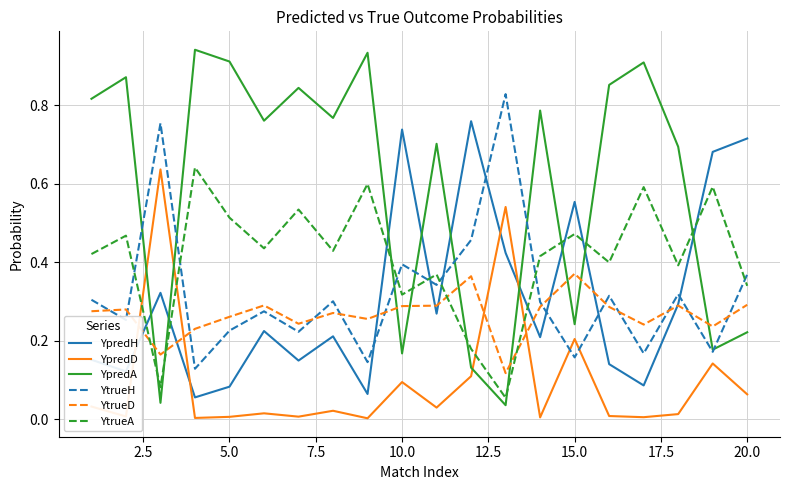

Which series has the largest total across all categories?

YpredA